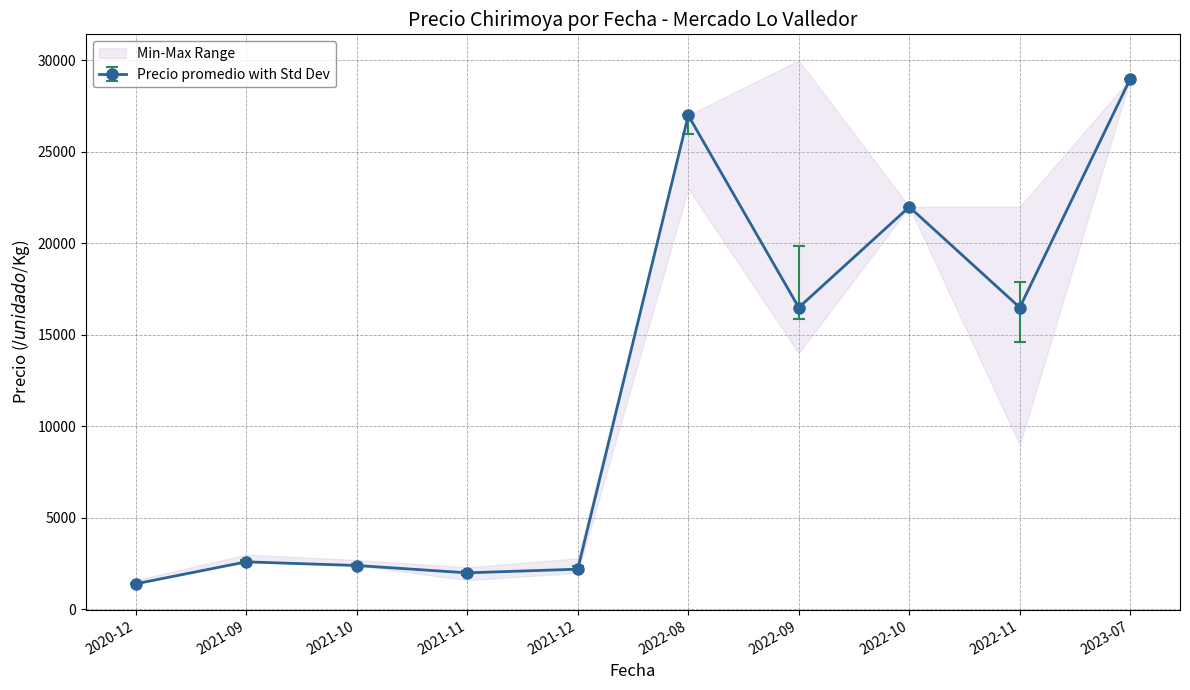

Which series has the largest range (max minus min)?

Precio promedio ponderado